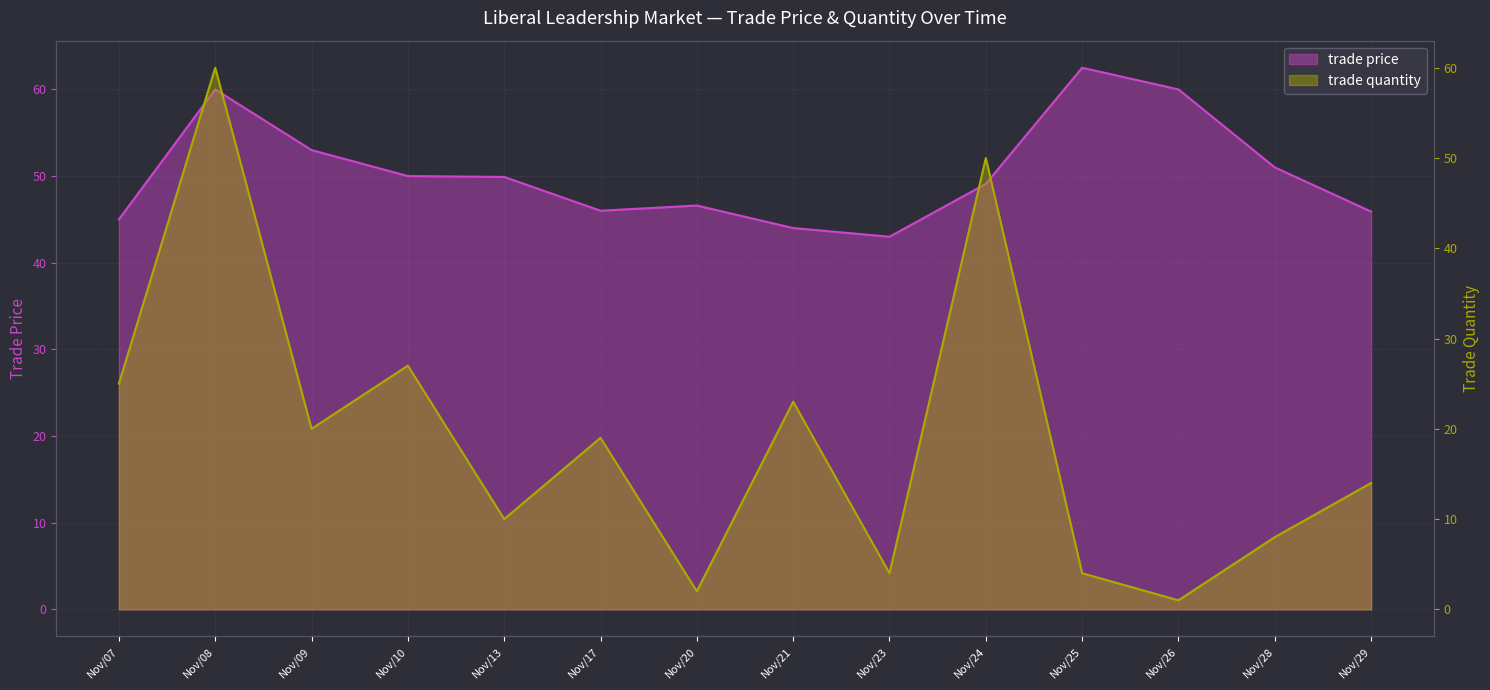

Where does the trade quantity series first go above 19?

Nov/07